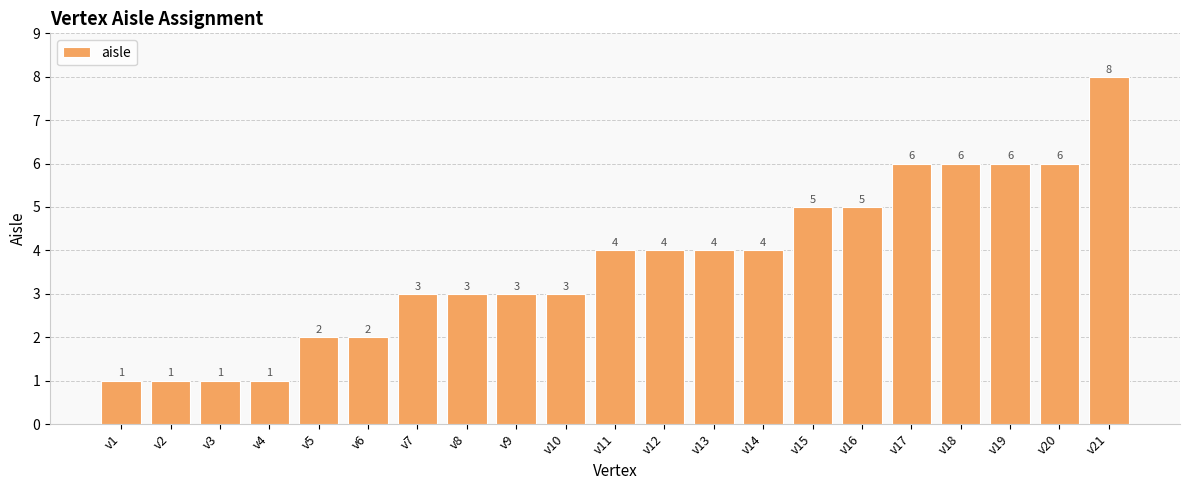

Count the values in the range 2 to 5.

12